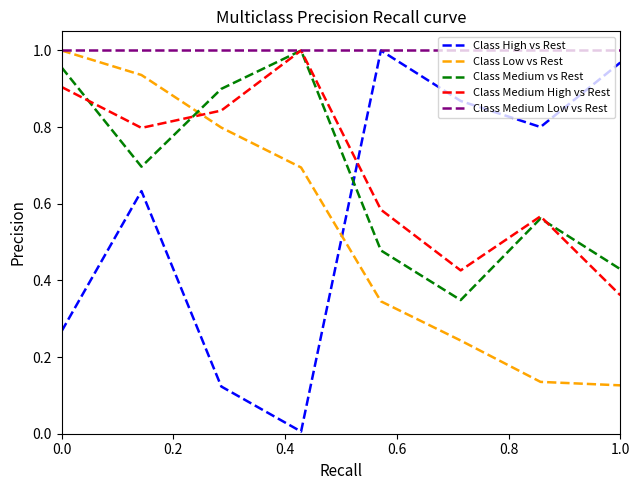

Which series has the largest range (max minus min)?

Class High vs Rest